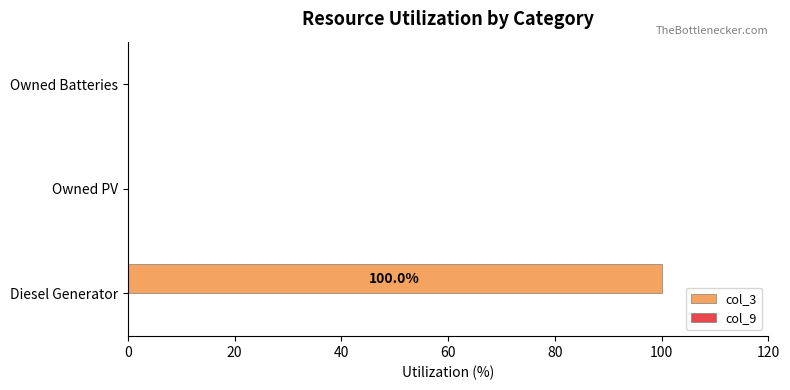

What is the change in value from Diesel Generator to Owned PV?

-100